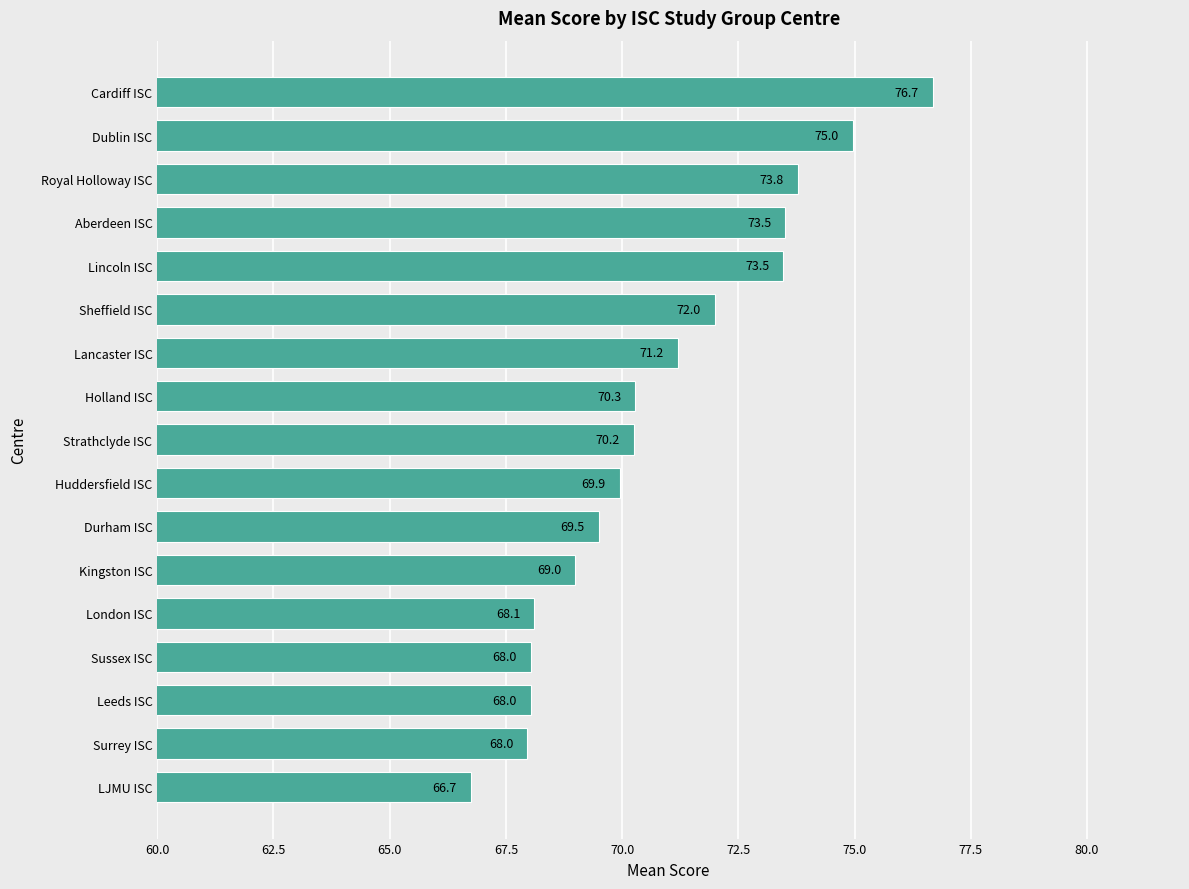

At which category does the chart reach its minimum across all series?

LJMU ISC